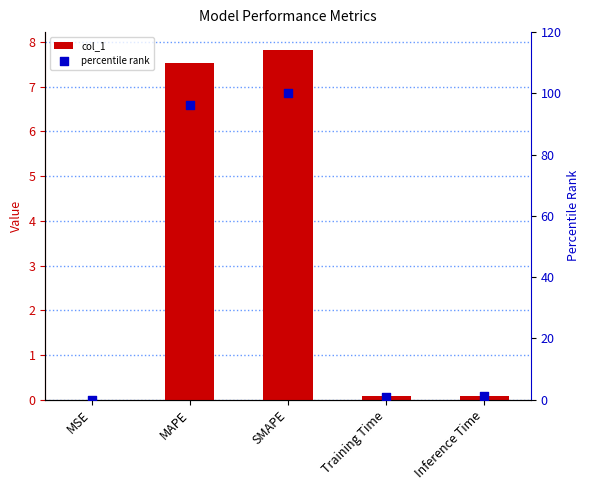

Which series has the largest Y range (max minus min)?

percentile rank